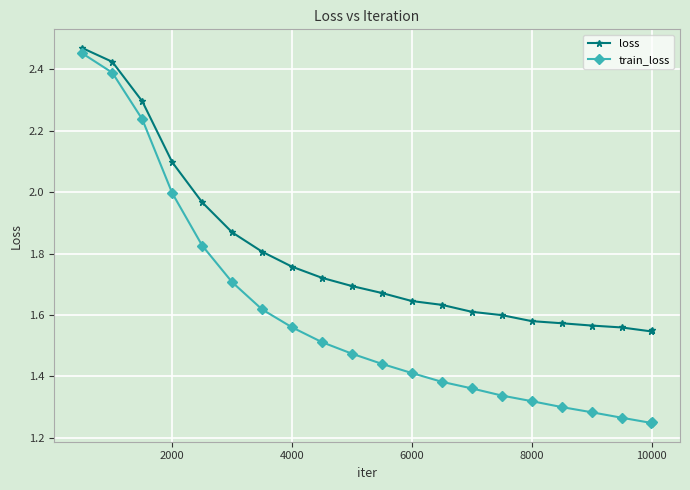

What is the sum of all loss values?

37.6